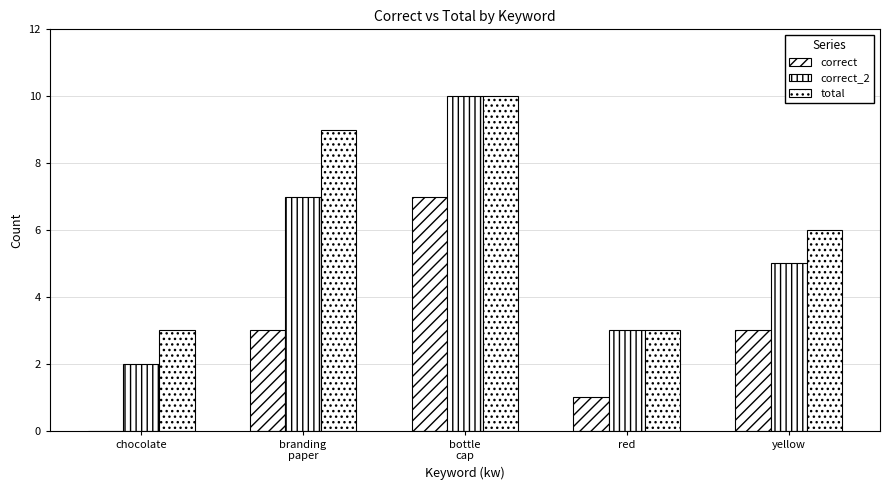

Is it true that total equals 14 at branding
paper?

False